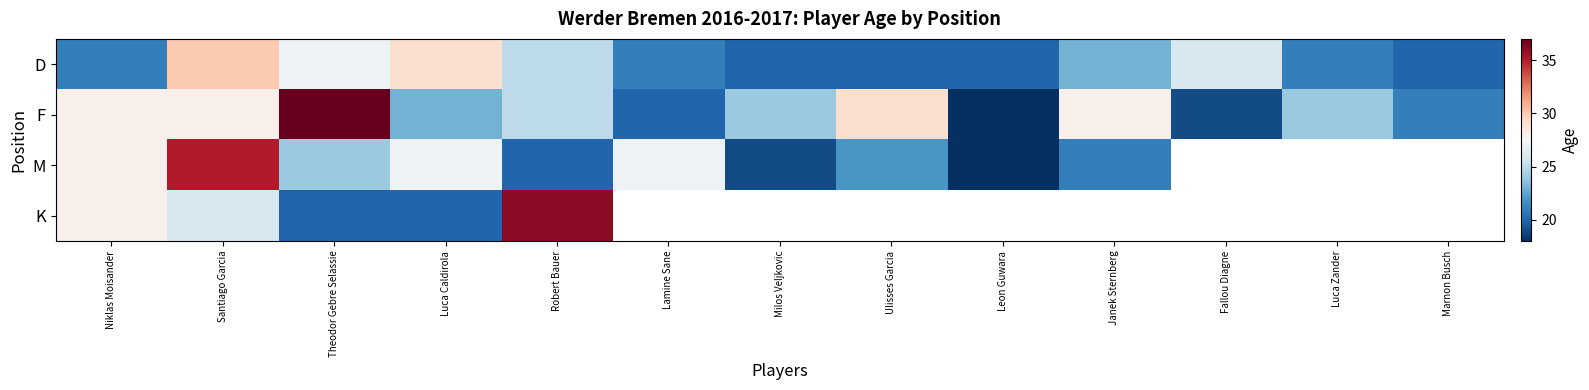

Count the number of categories in the chart.

13